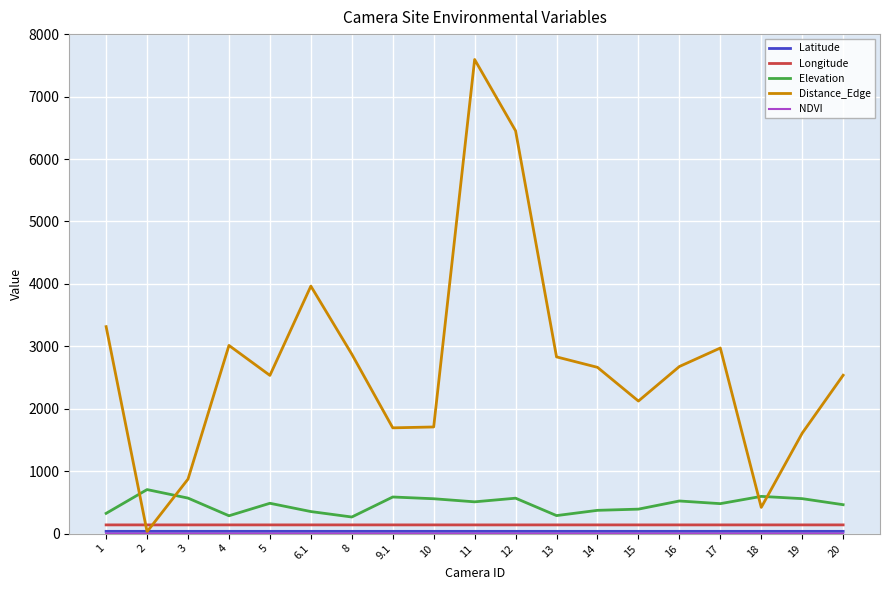

Does the chart display data point markers on the line(s)?

No